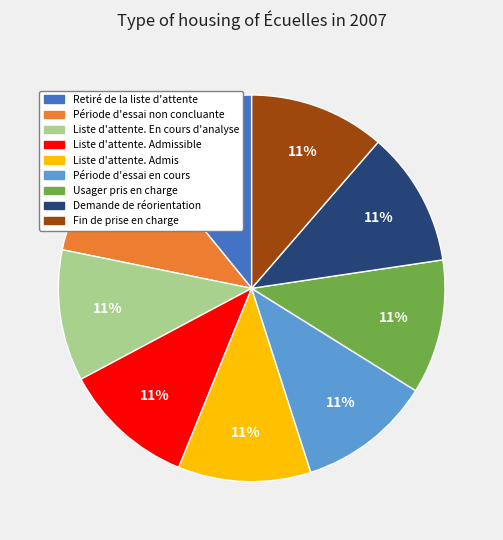

Count the number of slices in the pie.

9